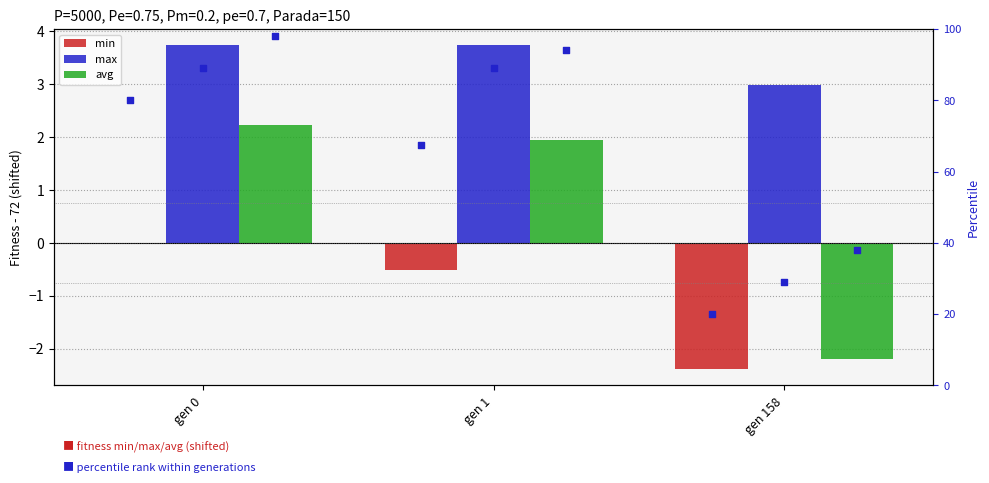

Which series reaches the maximum Y coordinate?

avg percentile